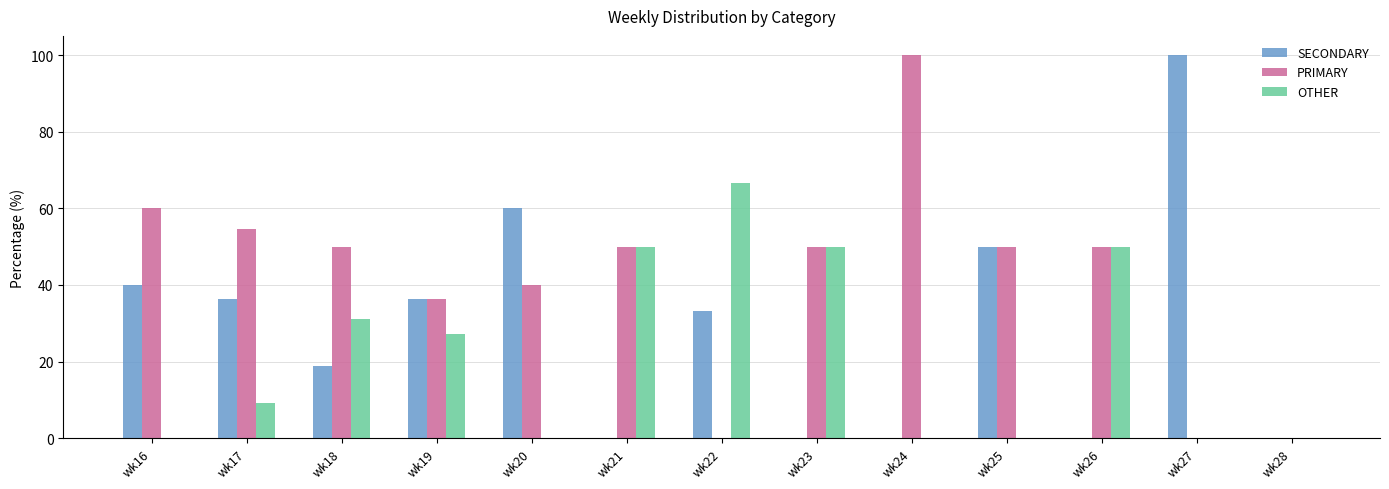

What are all the series names shown in the legend?

SECONDARY, PRIMARY, OTHER